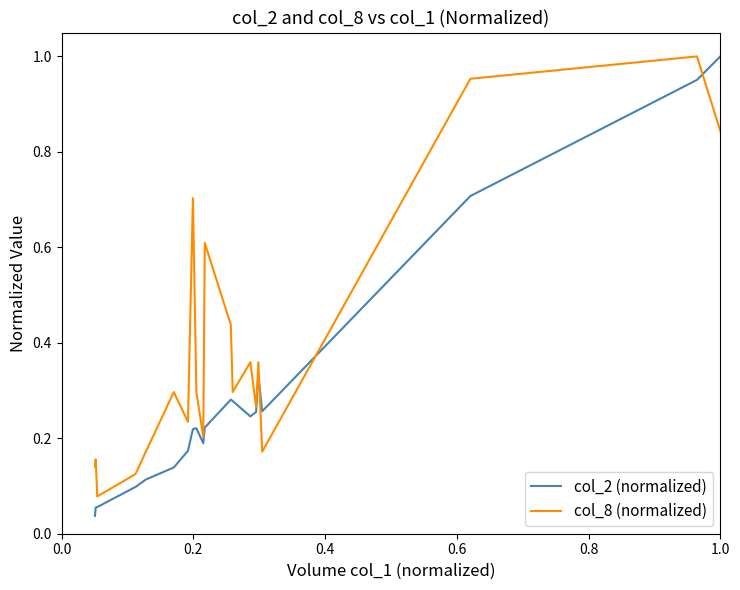

Which series has the largest total across all categories?

col_8 (normalized)